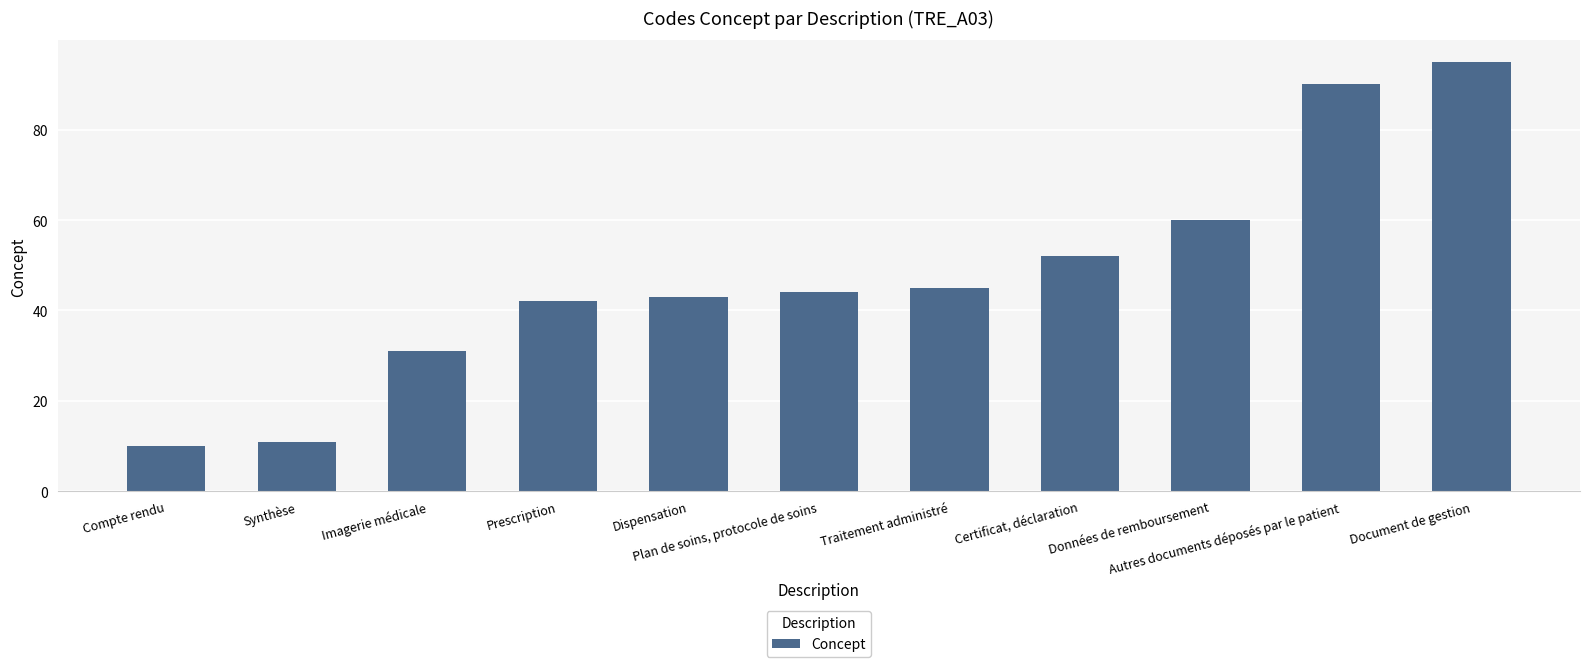

The value at Traitement administré is 15. True or false?

False